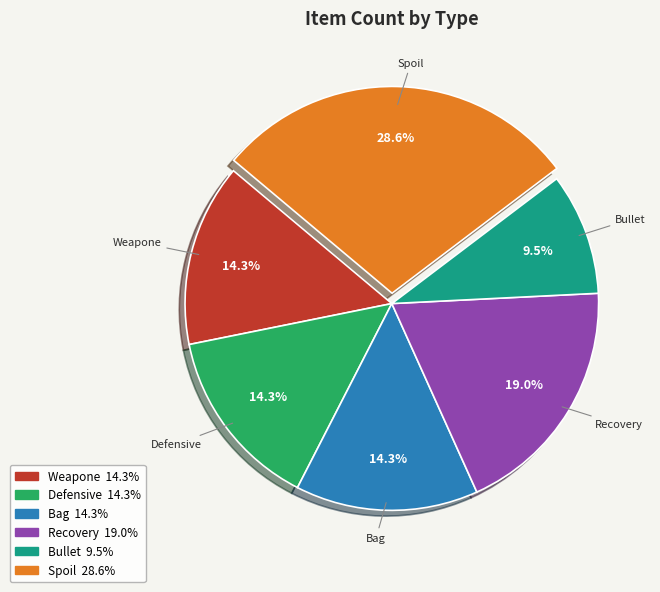

Does any single category account for the majority?

No